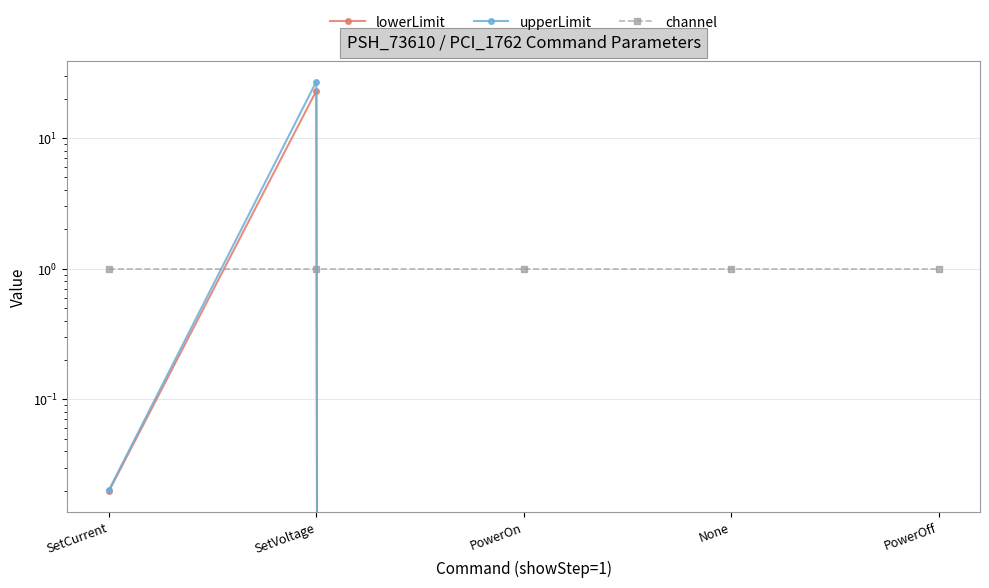

The lowerLimit series shows 23.0 at SetVoltage. True or false?

True